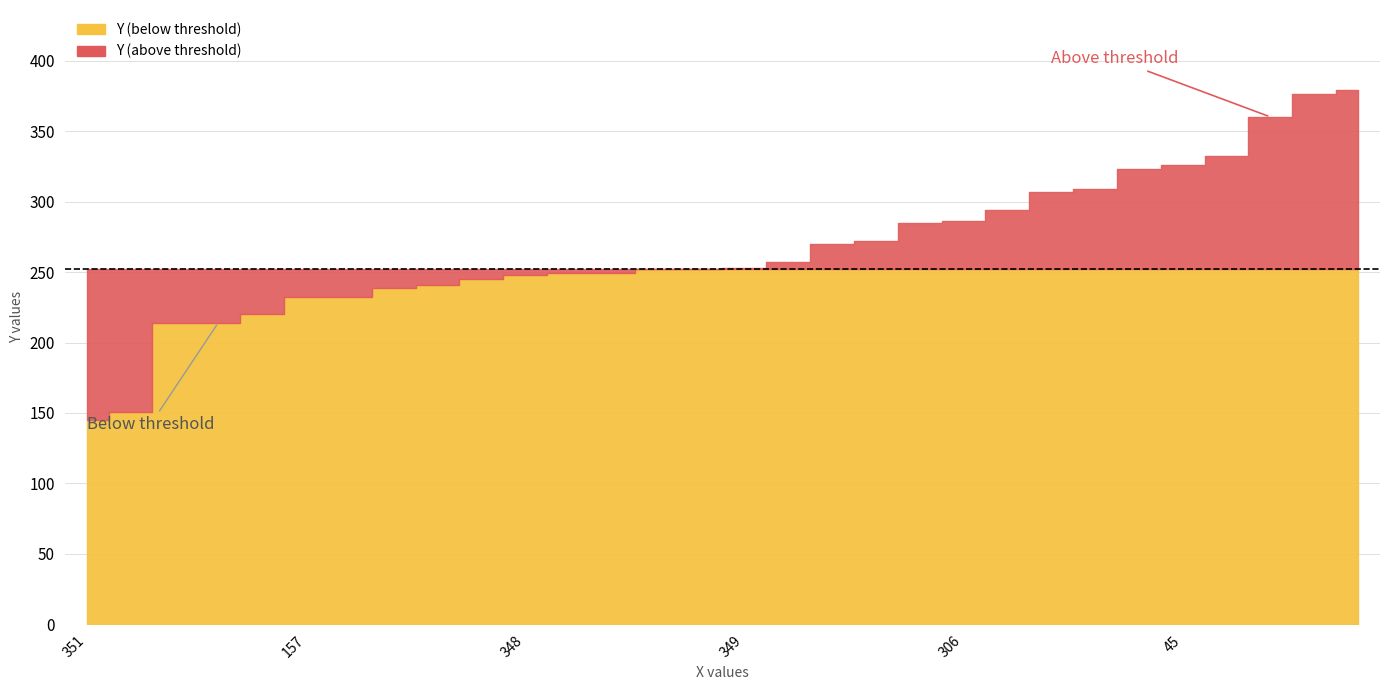

At which category does the chart reach its peak across all series?

272